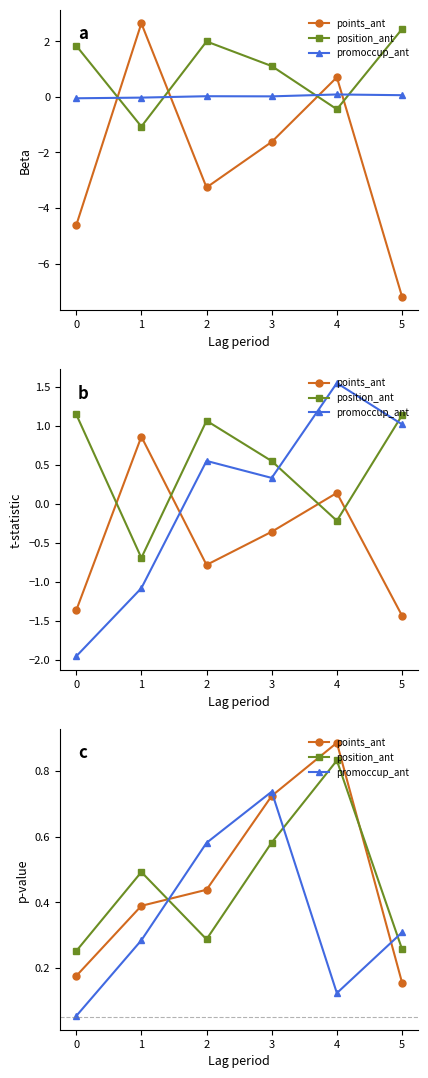

Rank the series by their maximum value, from lowest to highest.

promoccup_ant, position_ant, points_ant